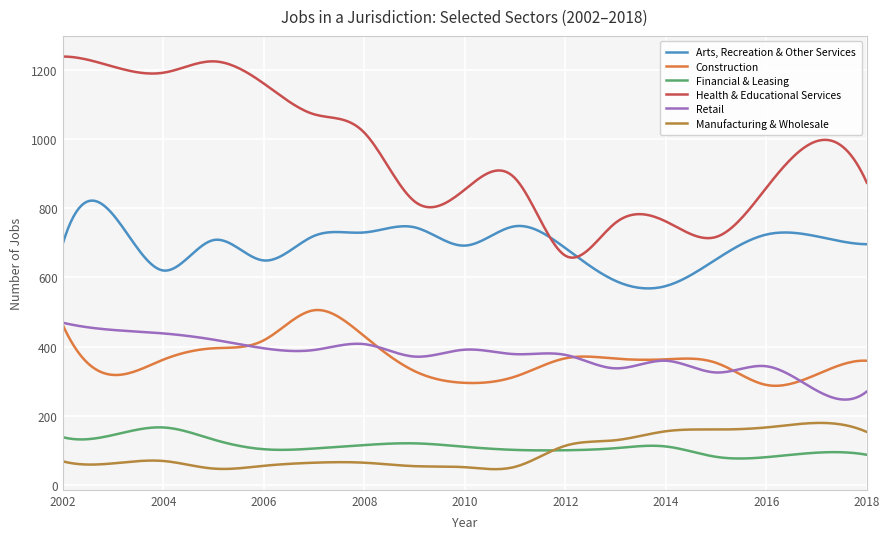

True or false: Health & Educational Services and Financial & Leasing cross at least once.

False